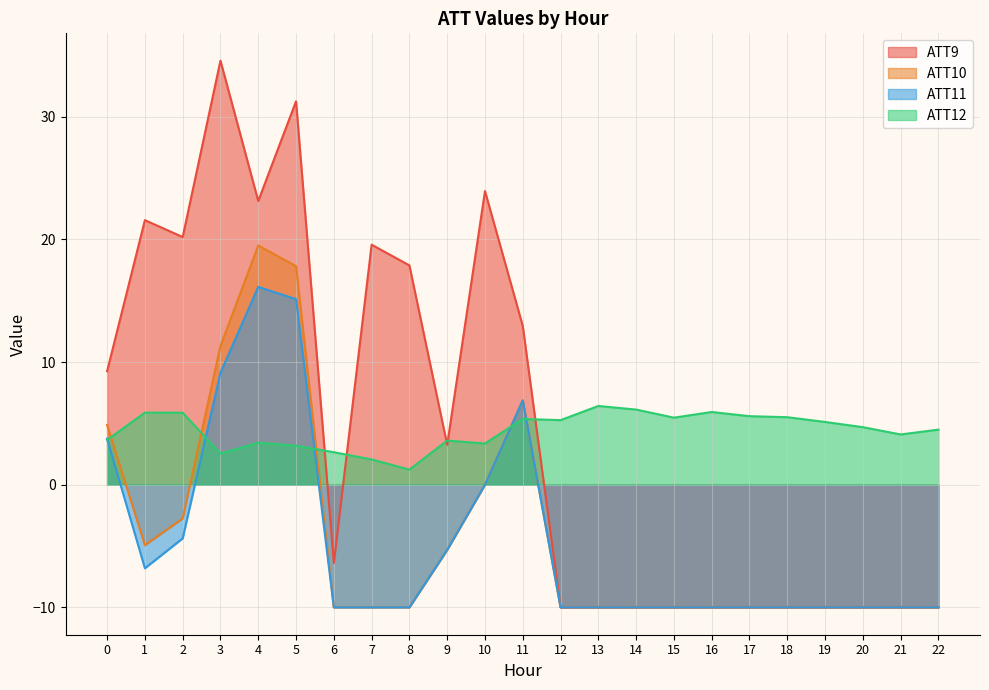

At how many categories does at least one series exceed 21?

5